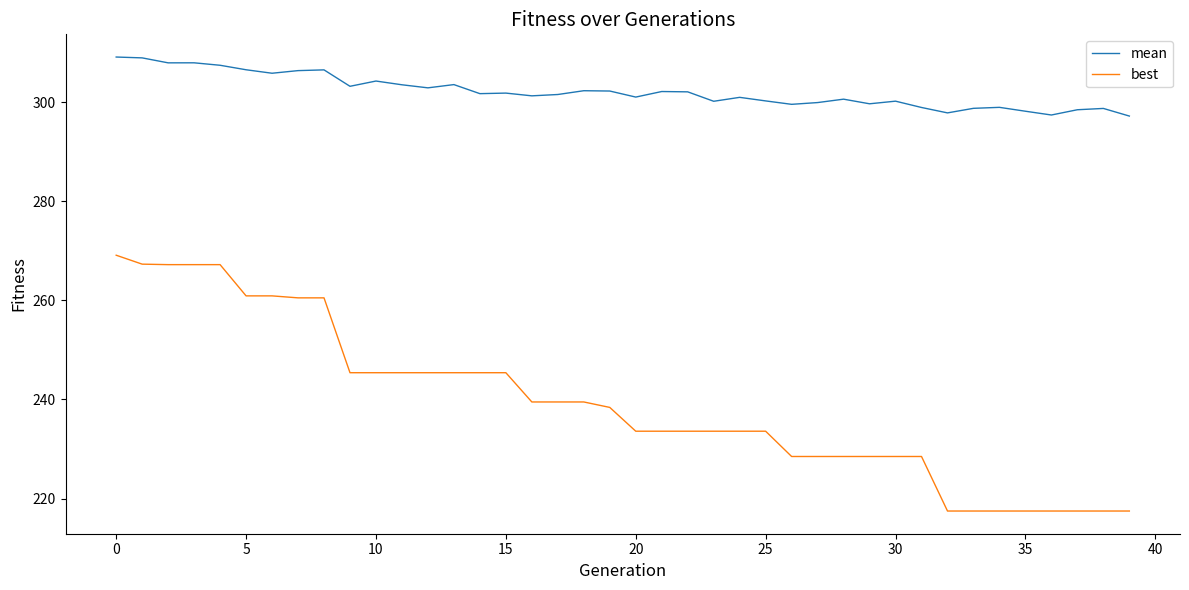

Rank the series by their average value, from lowest to highest.

best, mean